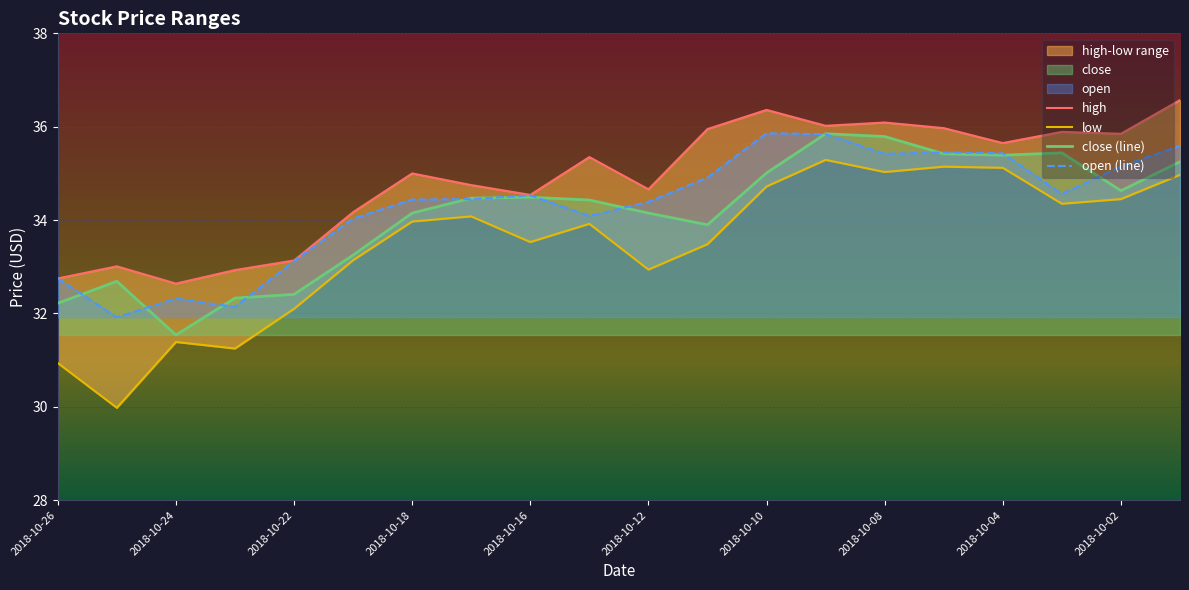

Which series has the largest range (max minus min)?

low